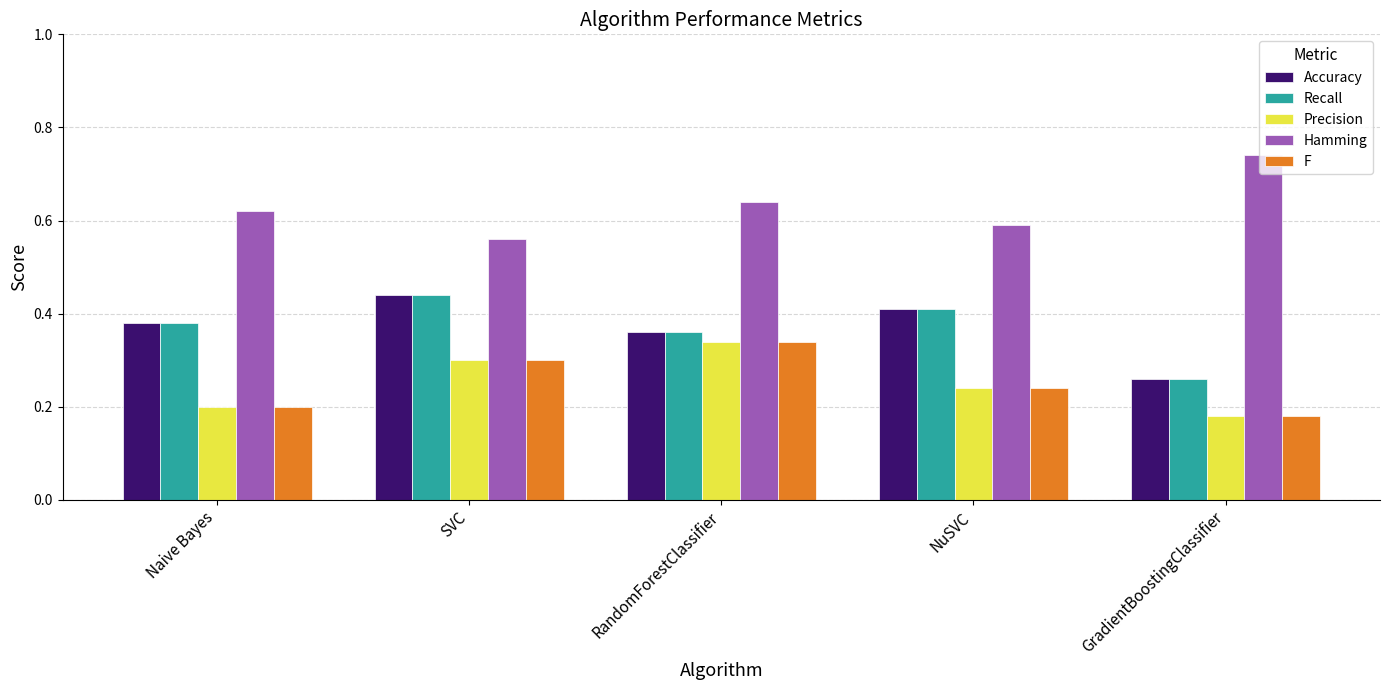

How many F values are between 0 and 1?

5